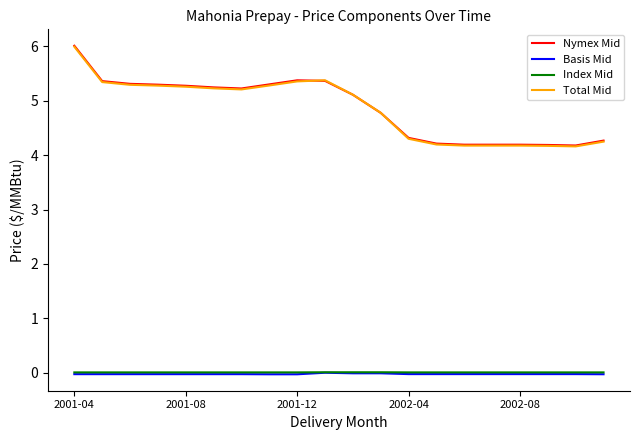

How many lines are shown in the chart?

4